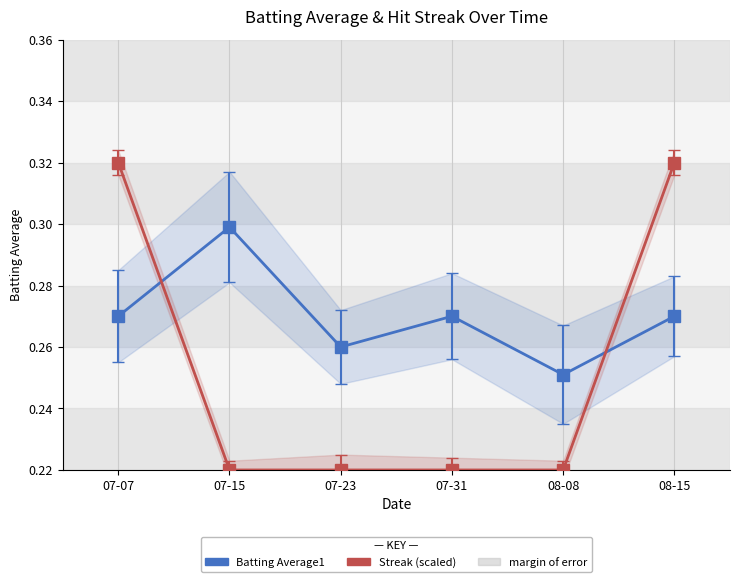

What is the difference between the second highest and second lowest values in the Streak (scaled) series?

0.1